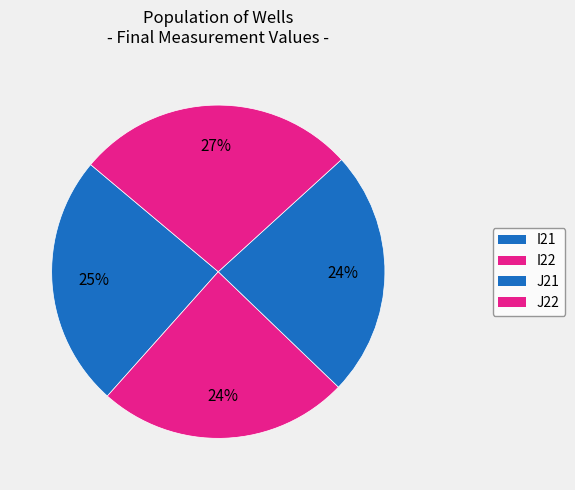

How many segments does this pie chart have?

4